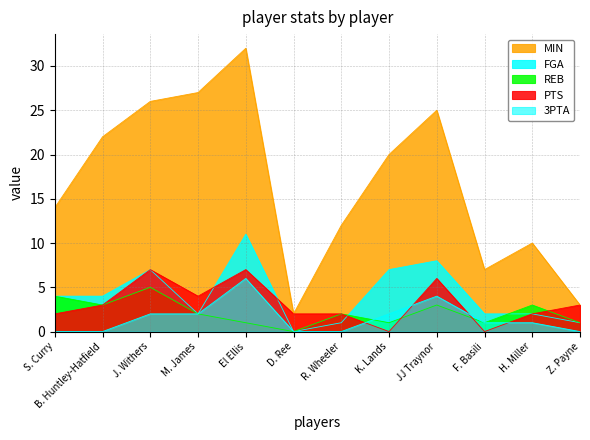

At which label does FGA first exceed 4?

J. Withers